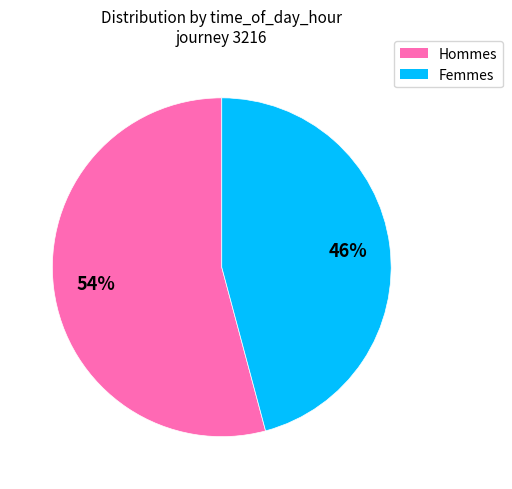

To the nearest percent, what is the difference between the largest and smallest slice percentages?

8%